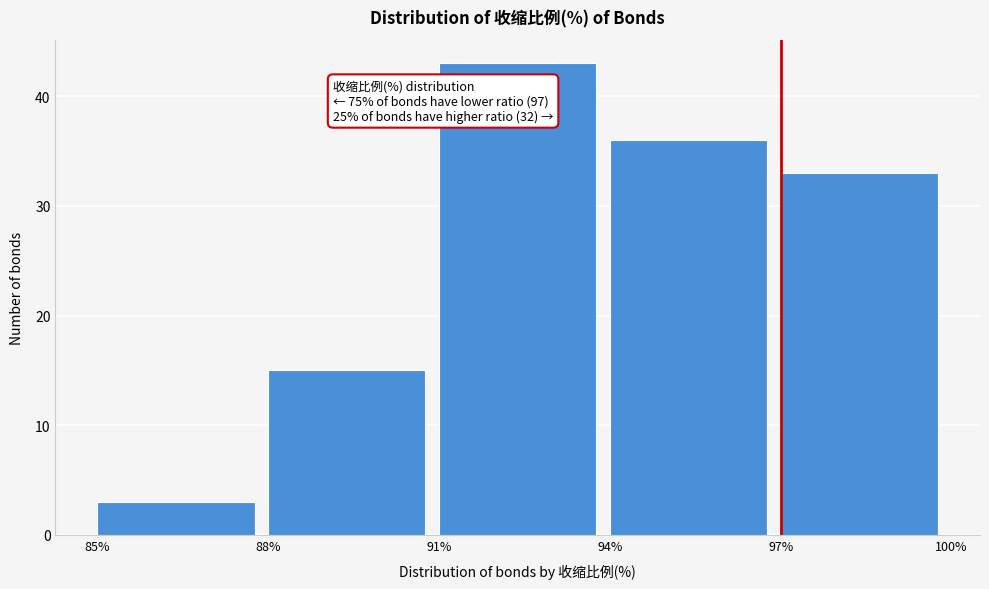

Over which range of the x-axis is the bar tallest?

91% to 94%